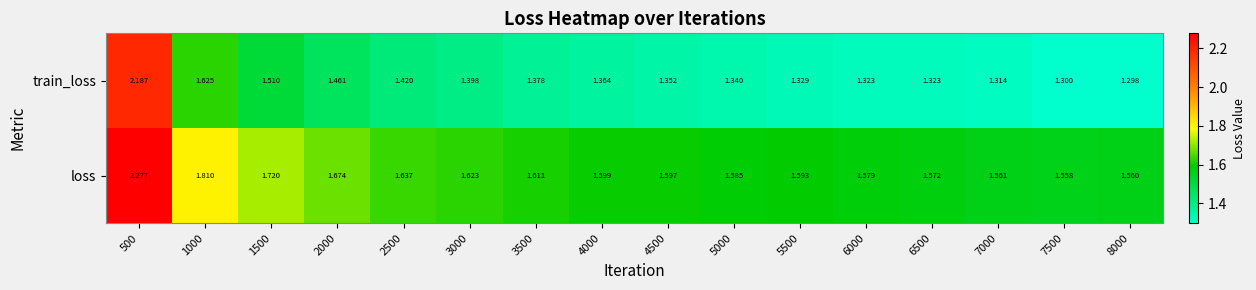

Which series has the largest range (max minus min)?

train_loss